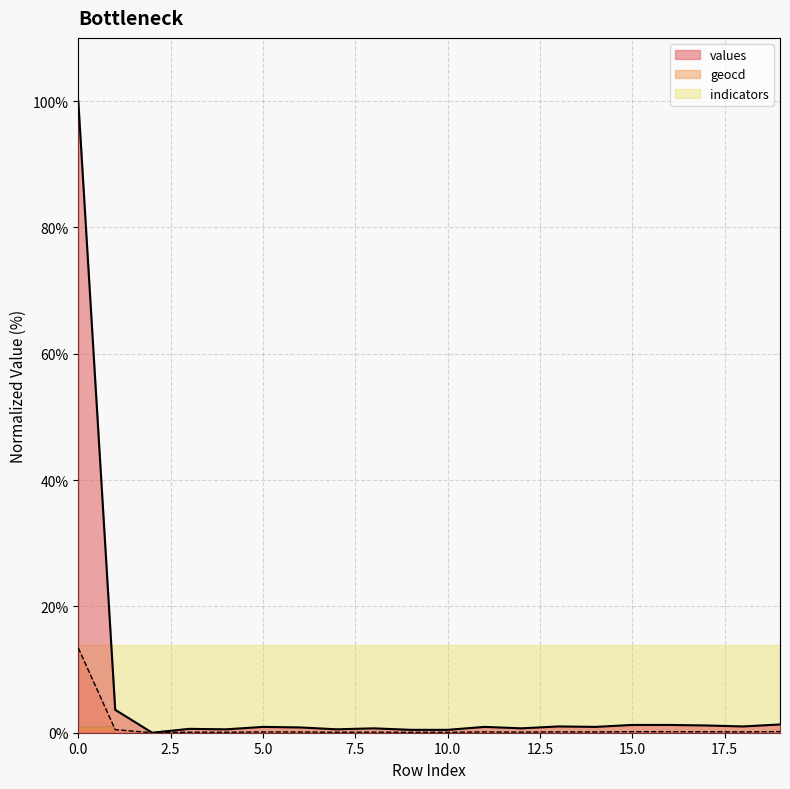

Which series has the largest range (max minus min)?

values